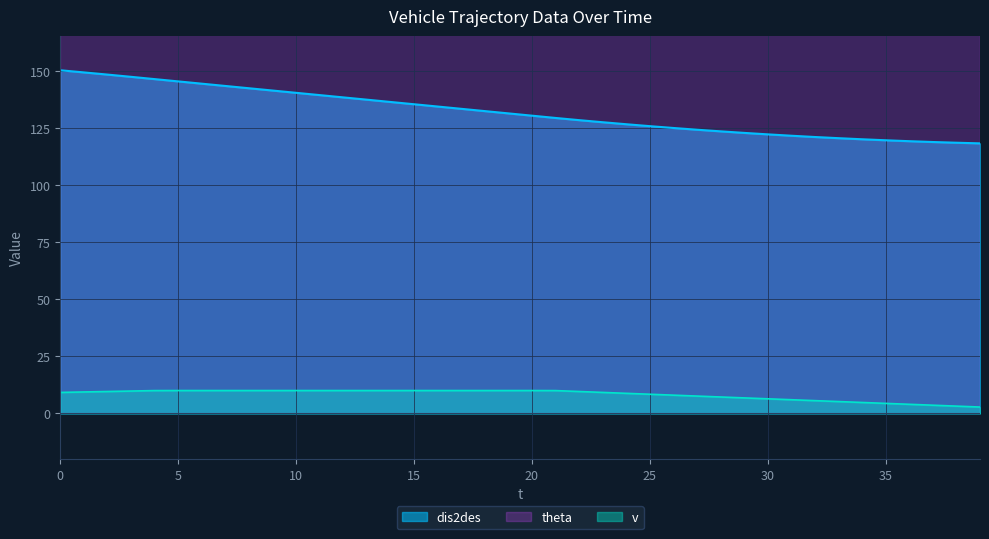

Is it true that dis2des equals 122.8 at 29?

True